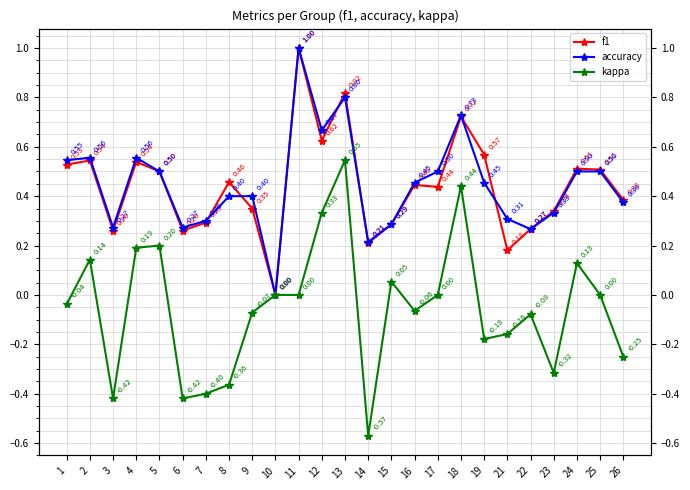

Where is f1 nearest to the value 0?

10